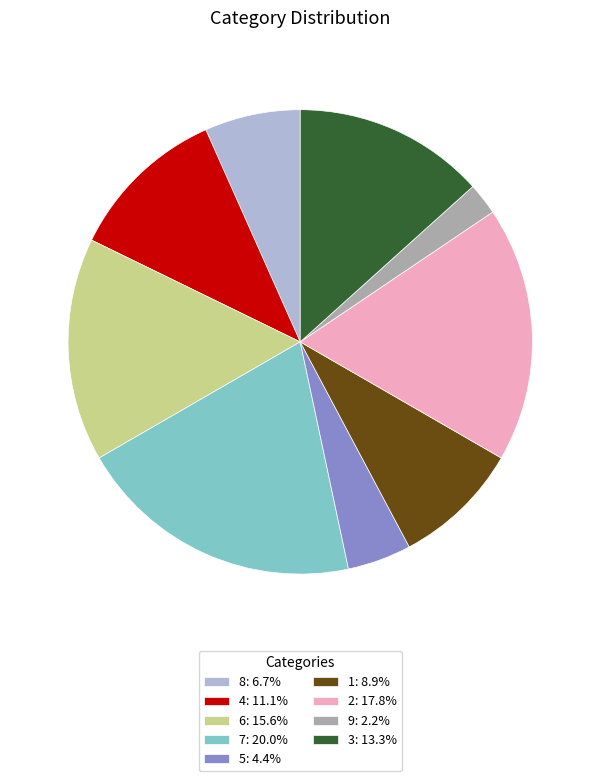

Which category has the biggest portion of the pie?

7